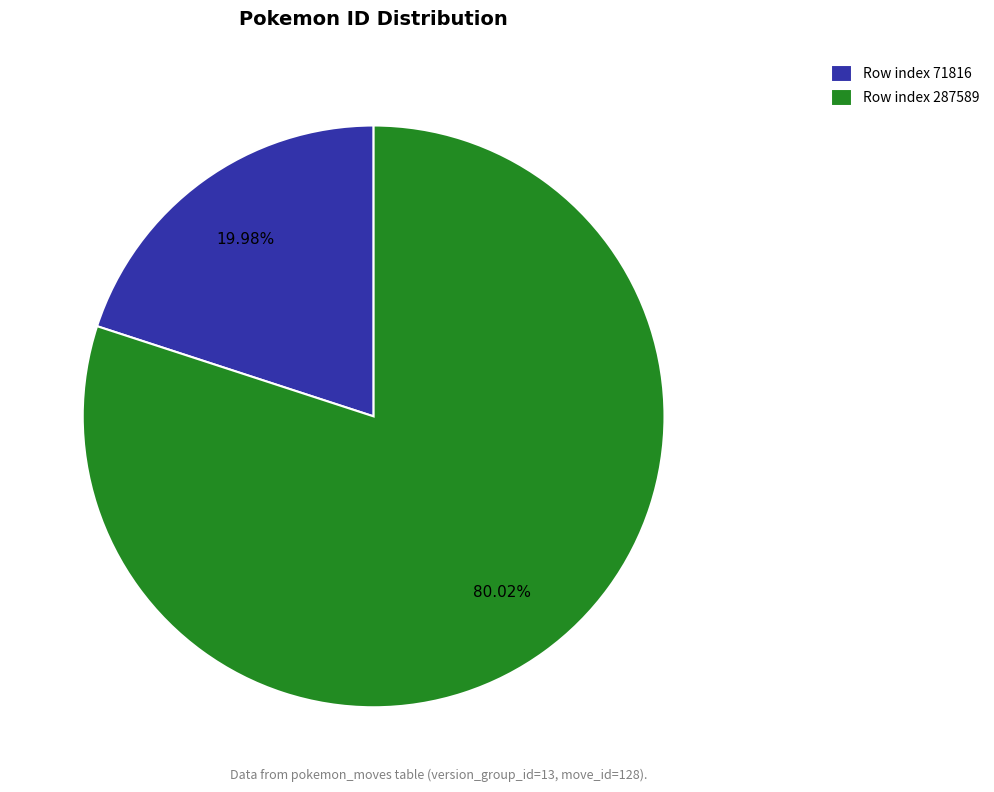

Does Row index 287589 represent more than half of the total?

Yes